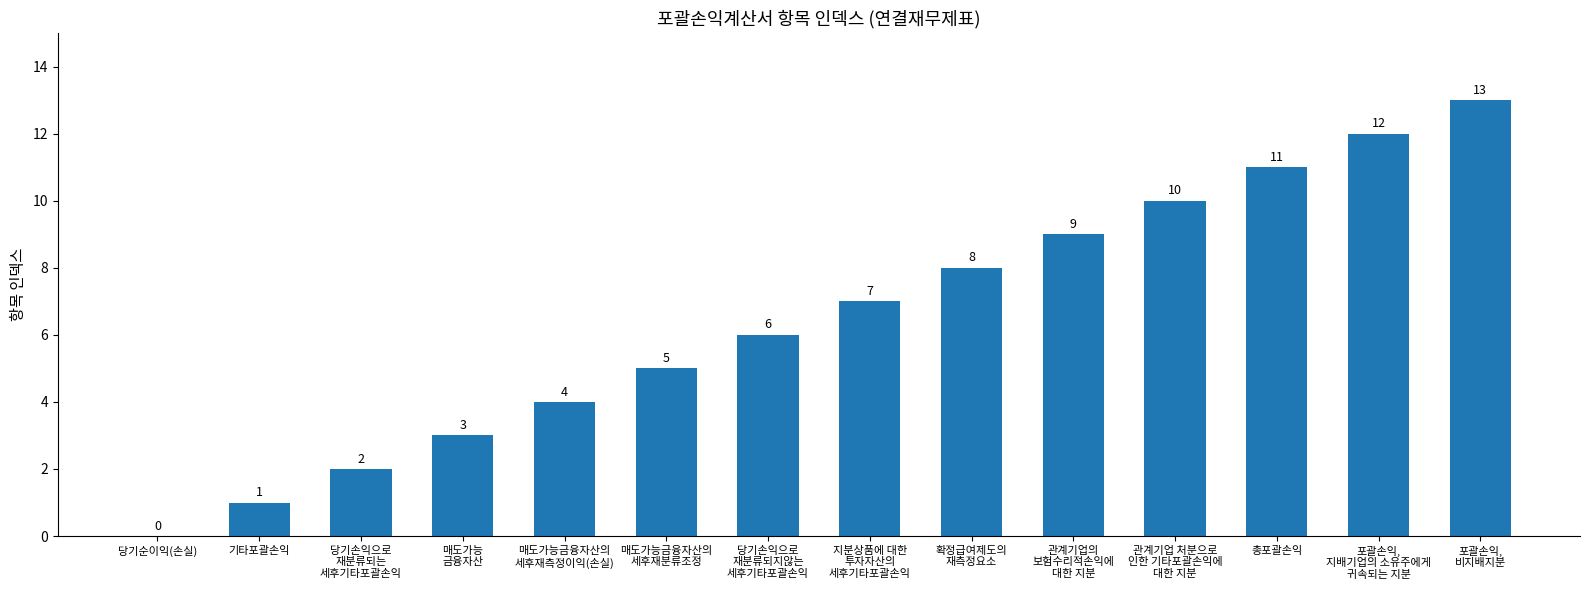

What is the maximum value shown in the chart?

13